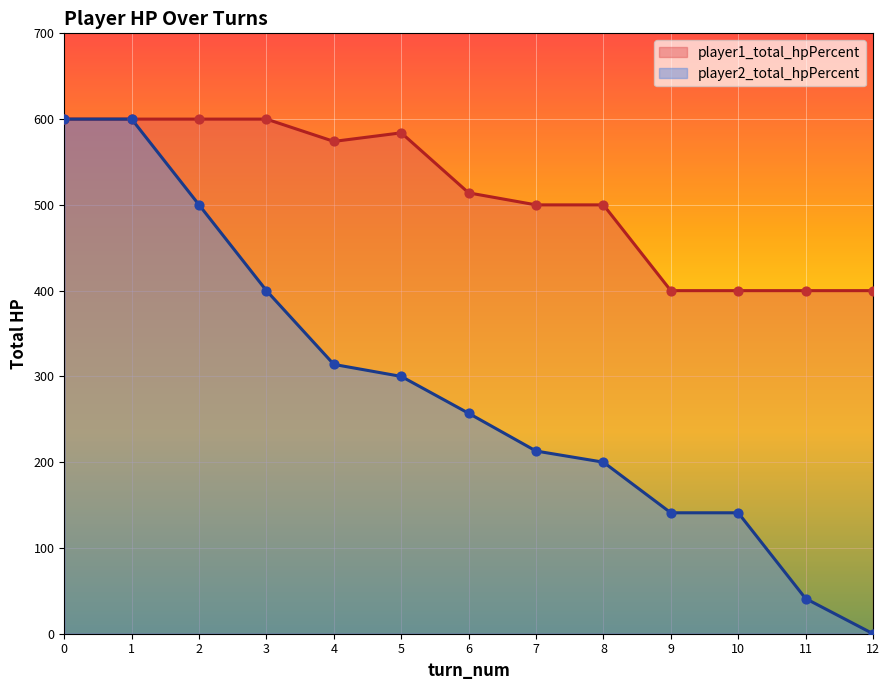

Which series has the largest total across all categories?

player1_total_hpPercent